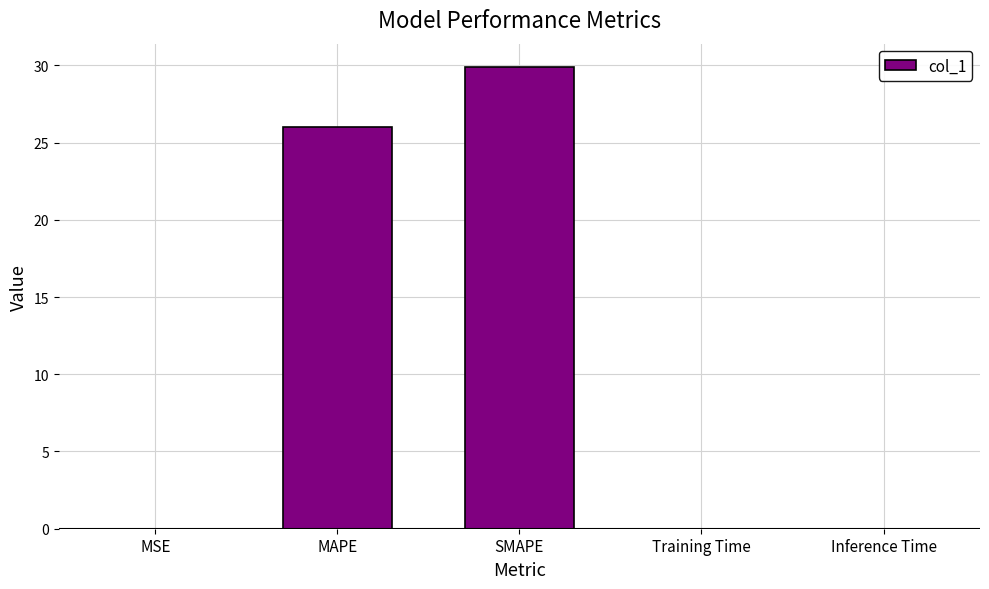

What is the difference between the values at MAPE and SMAPE?

3.9